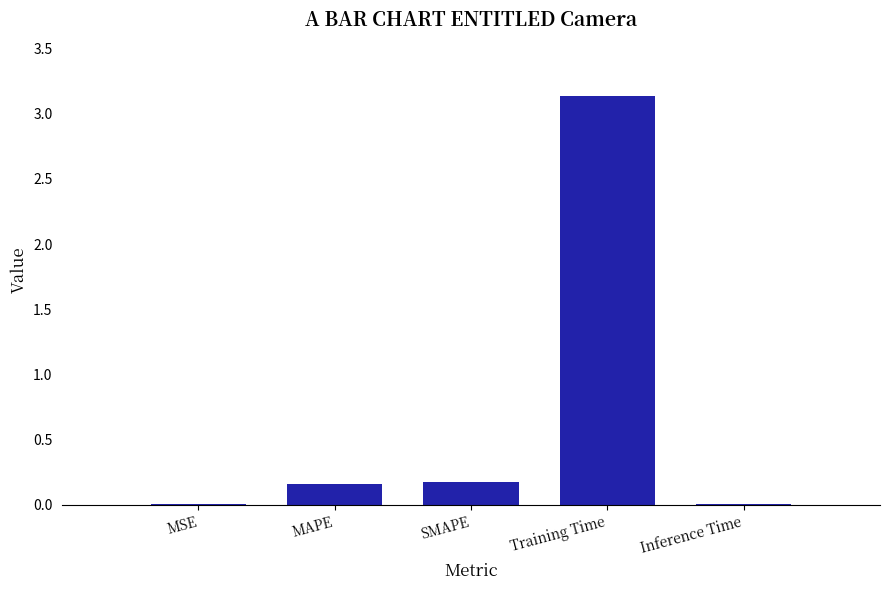

What is the sum of the values at SMAPE and Training Time?

3.3